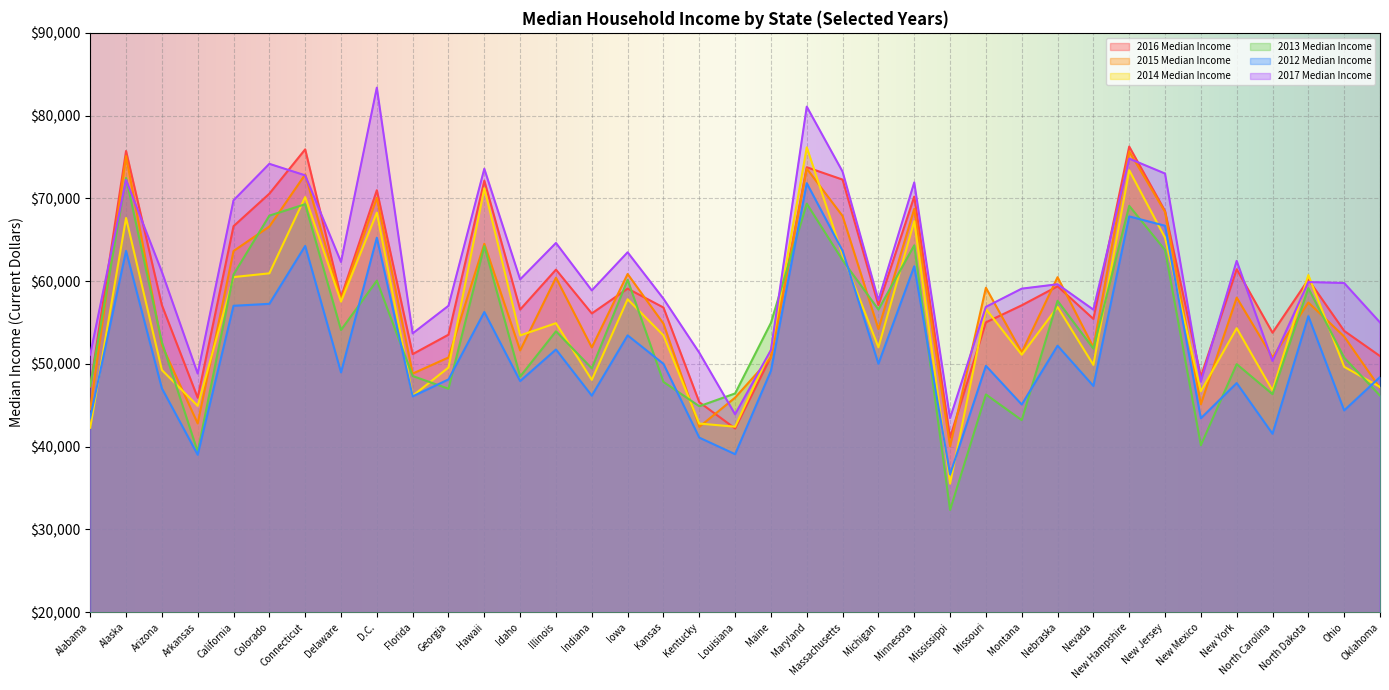

Where is 2013 Median Income nearest to the value 52405?

Arizona